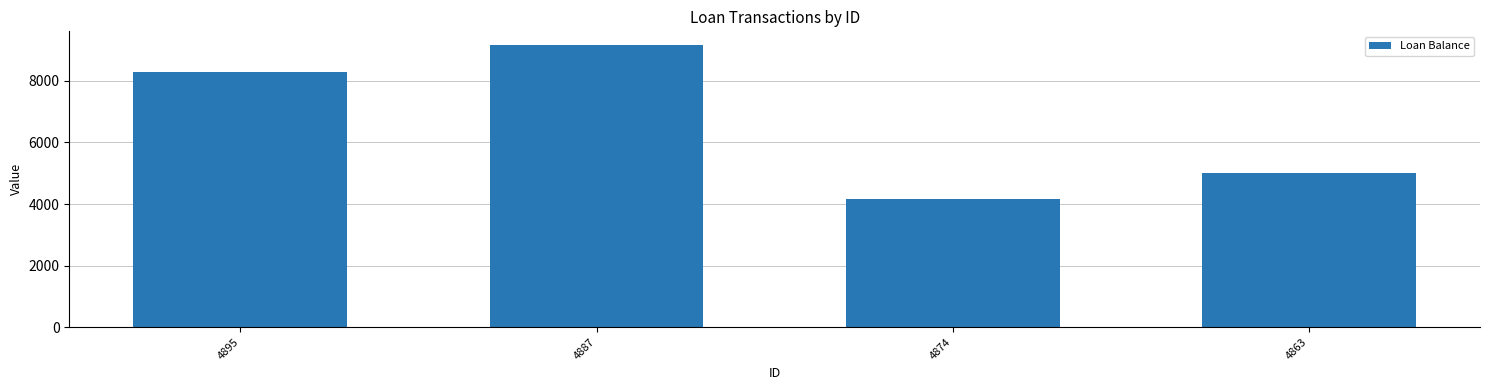

What is the smallest value displayed?

4152.6